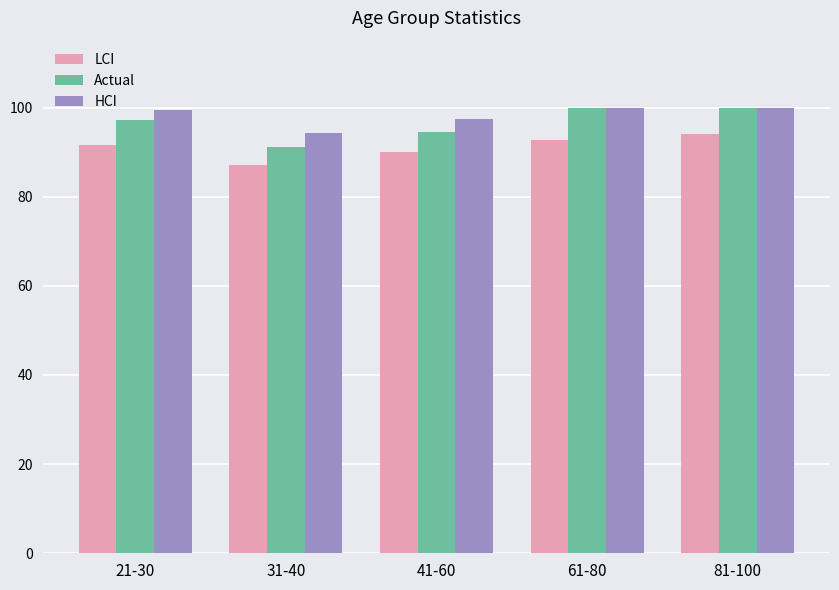

Which series changed the most between 21-30 and 31-40?

Actual